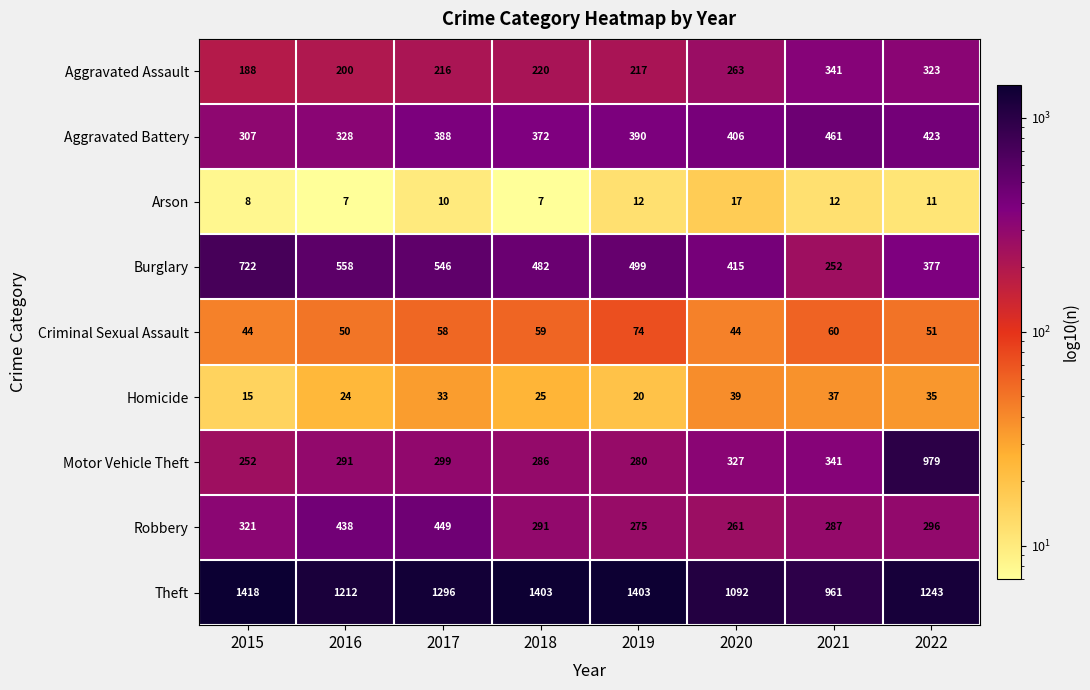

Rank the series by their maximum value, from highest to lowest.

Theft, Motor Vehicle Theft, Burglary, Aggravated Battery, Robbery, Aggravated Assault, Criminal Sexual Assault, Homicide, Arson